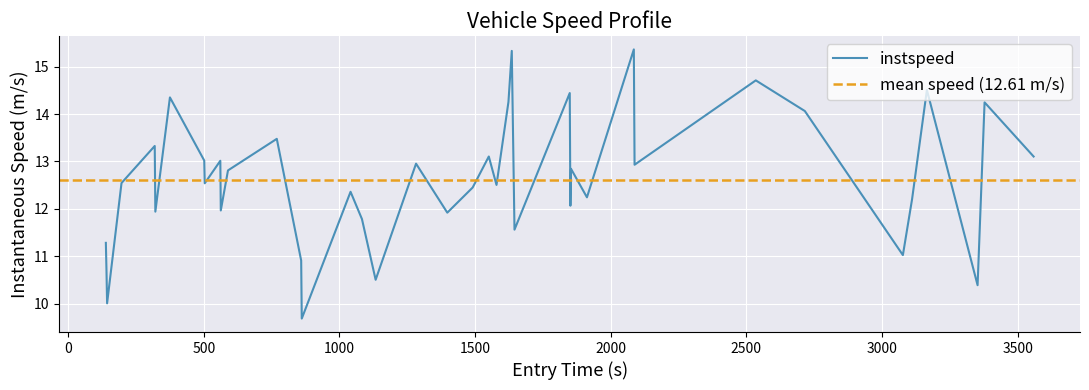

What is the lowest value of the instspeed series?

9.7